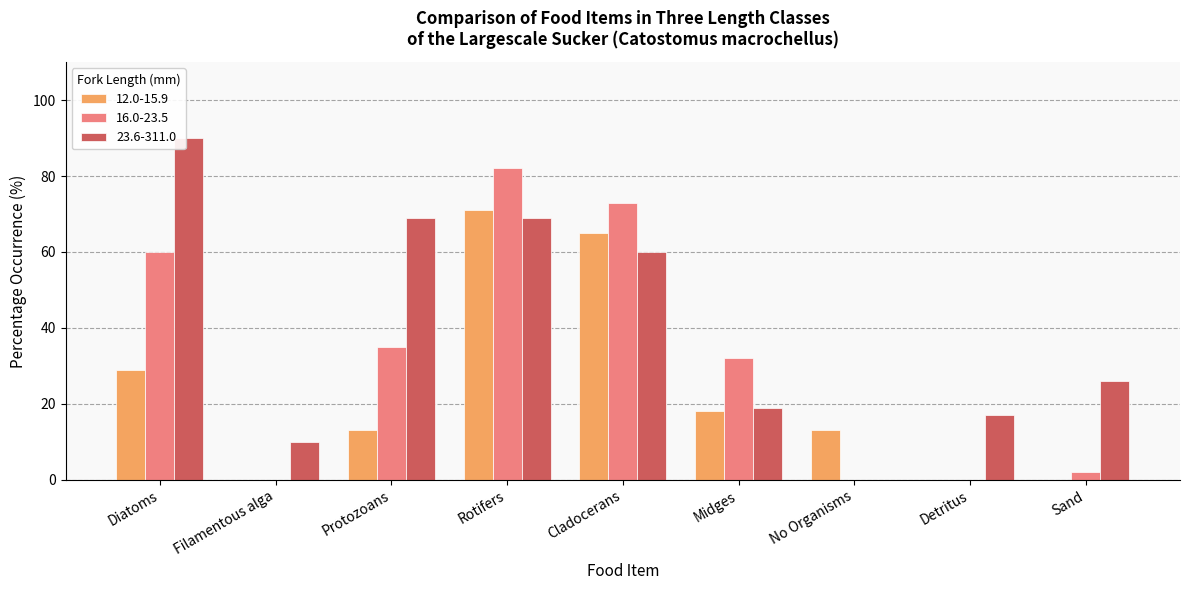

Reading left to right, extract all data points from this chart.

12.0-15.9: 29	0	13	71	65	18	13	0	0
16.0-23.5: 60	0	35	82	73	32	0	0	2
23.6-311.0: 90	10	69	69	60	19	0	17	26